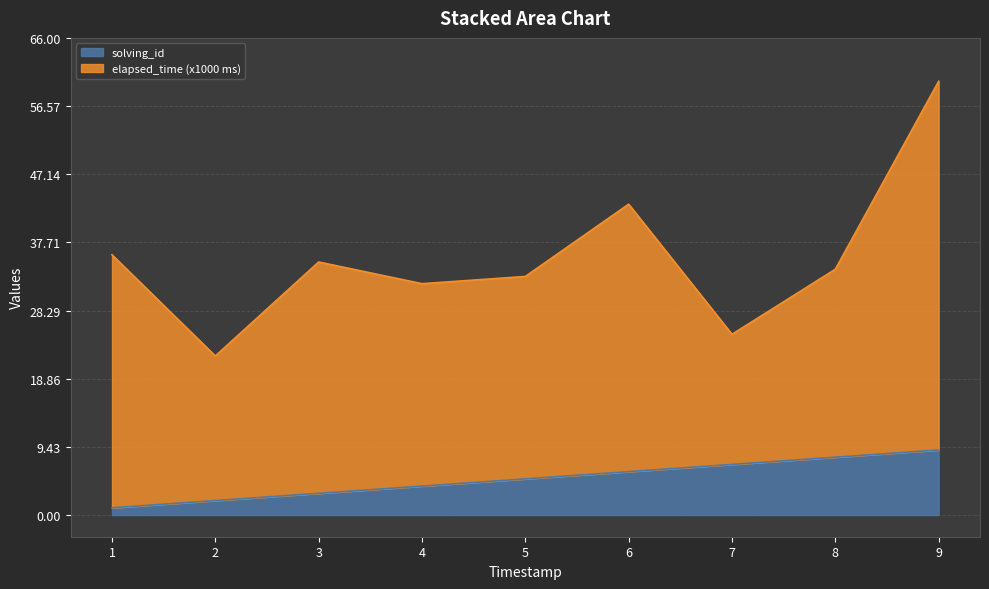

How many values are between 3 and 7?

5